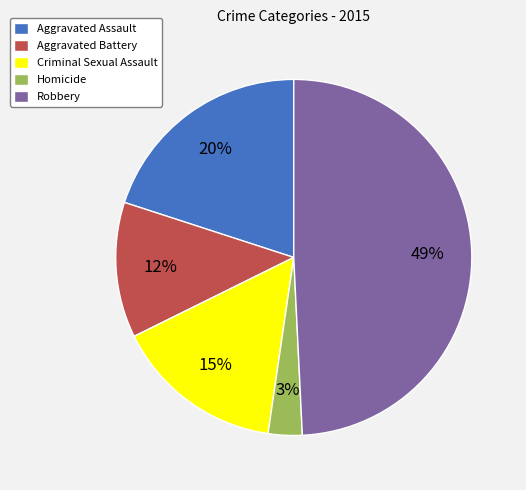

Rank the categories by value from highest to lowest.

Robbery, Aggravated Assault, Criminal Sexual Assault, Aggravated Battery, Homicide